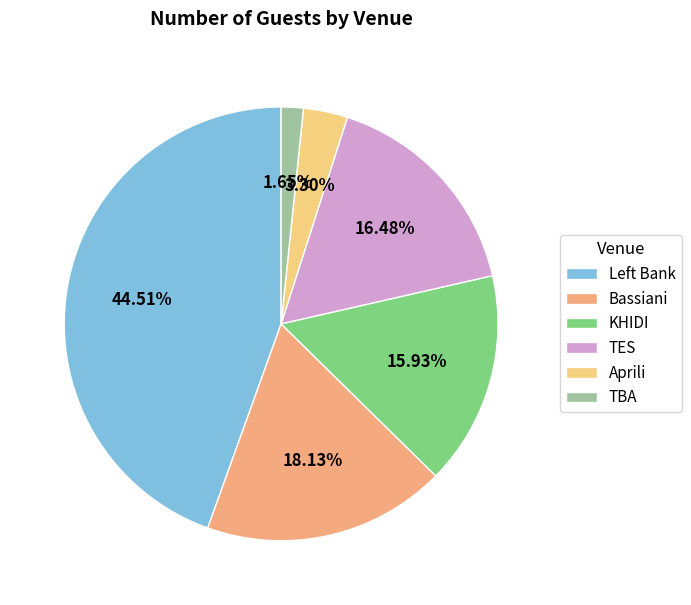

Is TES the majority of the pie?

No